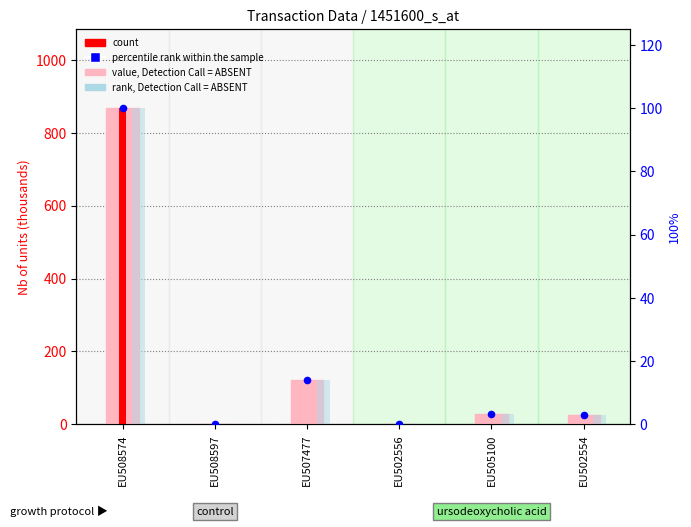

Which series has the widest spread of Y values?

value, Detection Call = ABSENT